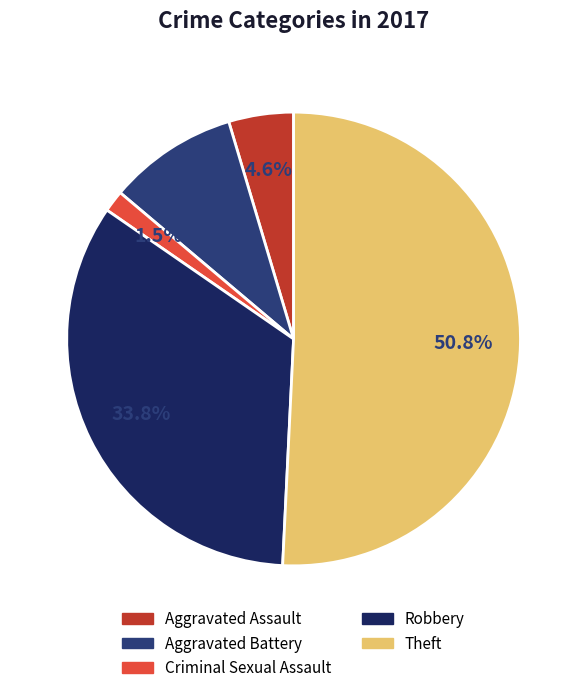

To the nearest percent, what percentage of the pie is Robbery?

34%